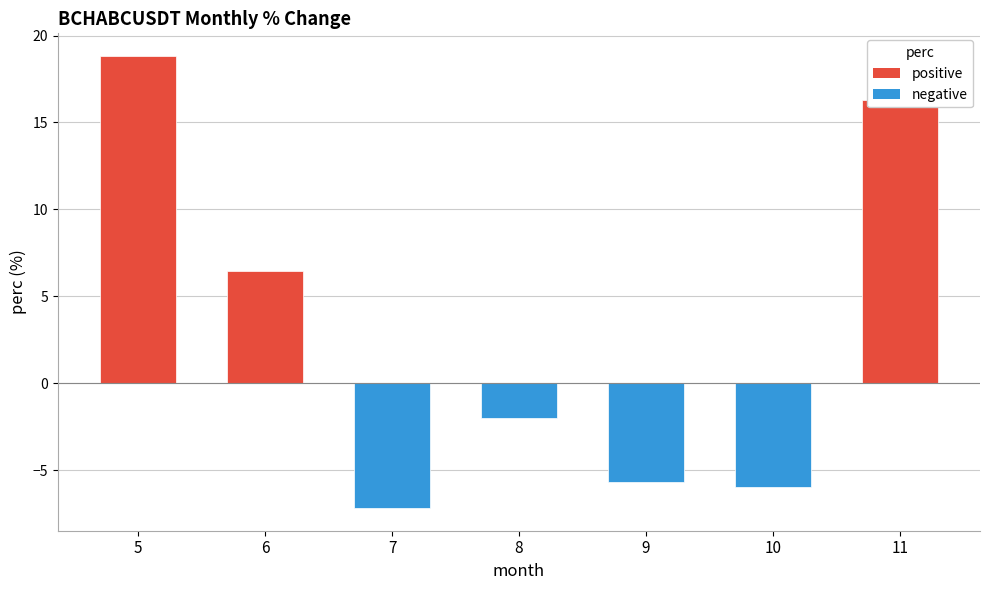

List the labels in order of value, smallest first.

7, 10, 9, 8, 6, 11, 5